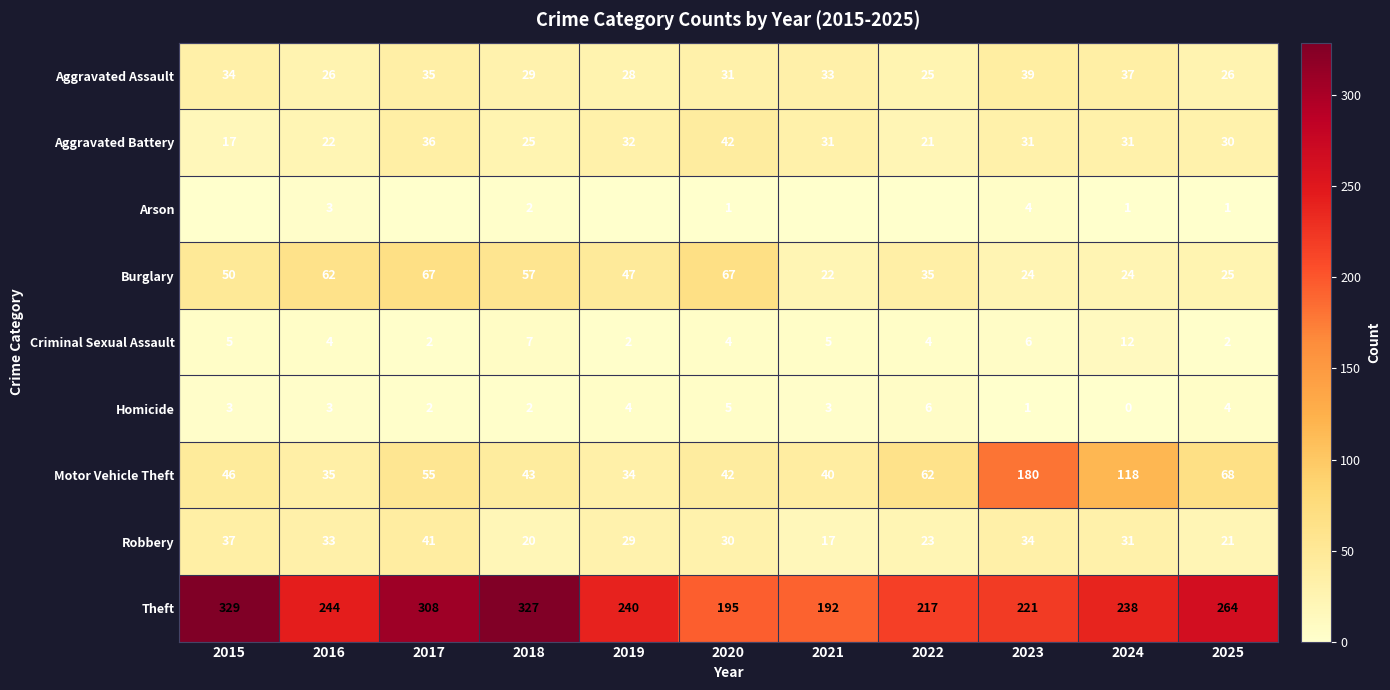

Is the value of Aggravated Assault at 2025 greater than the value of Criminal Sexual Assault at 2015?

Yes